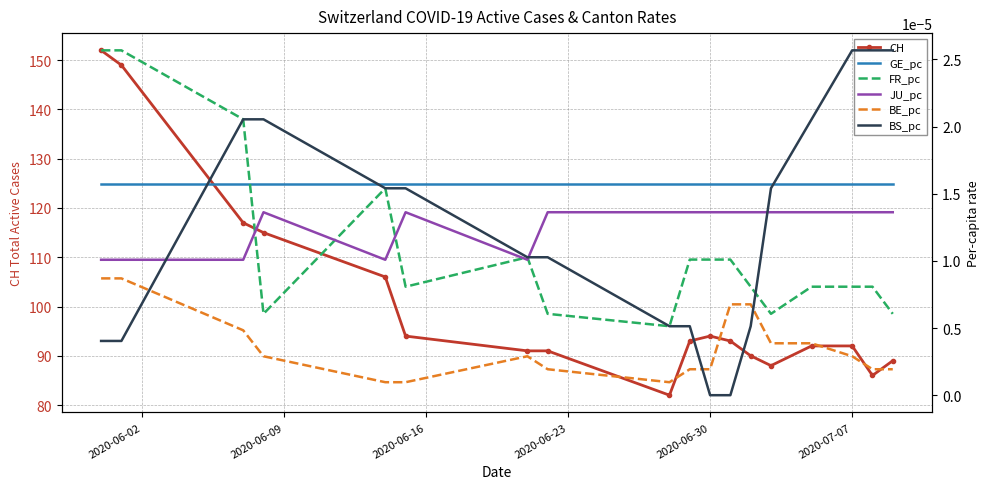

What is the highest value of the CH series?

152